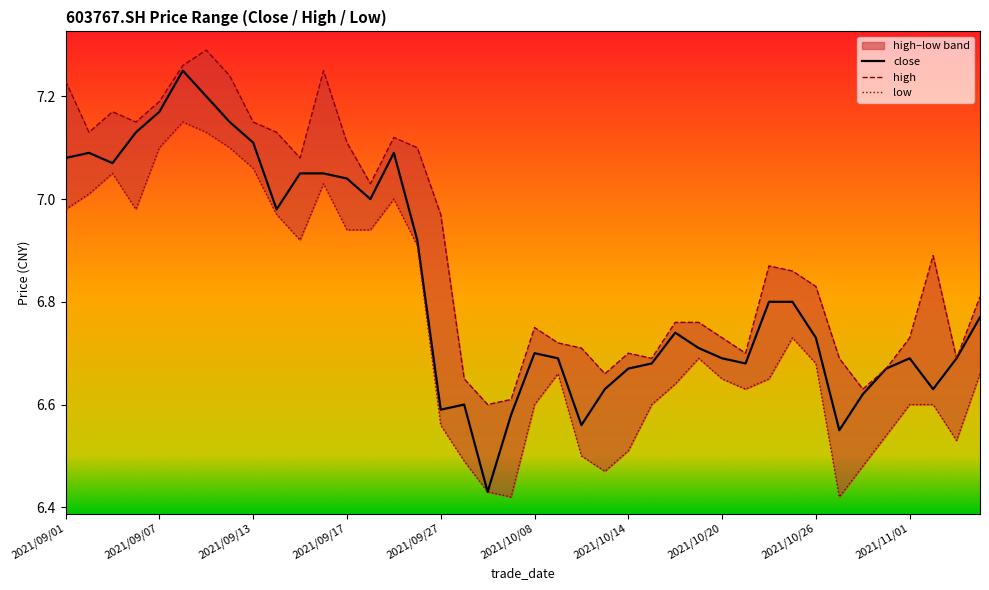

What is the value of the low point at the 6th from the left?

7.2